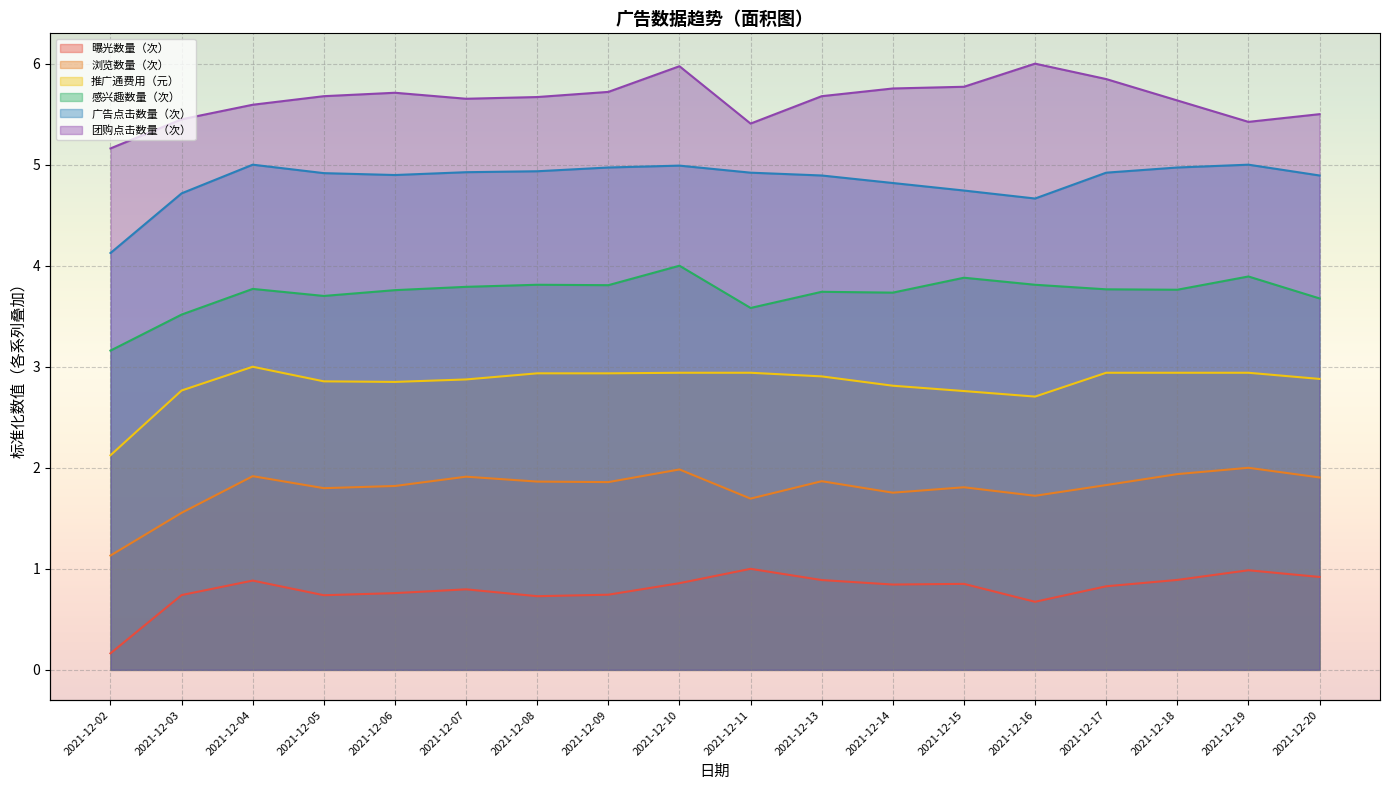

The value of 广告点击数量（次） at 2021-12-02 is 6.3. True or false?

False